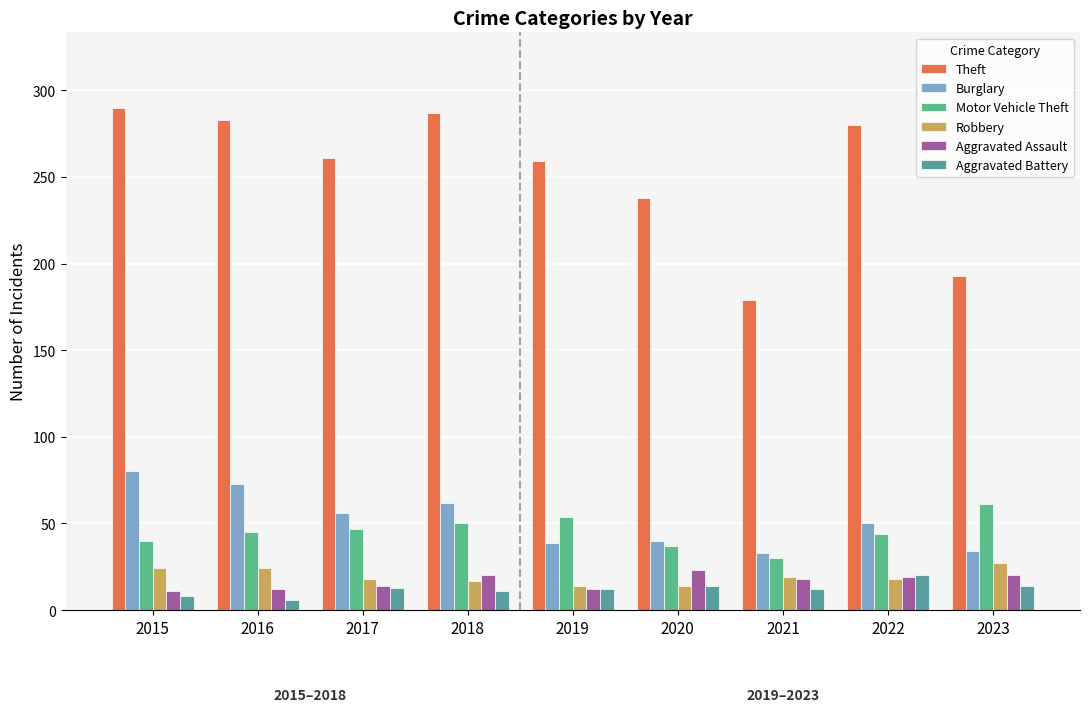

Does the chart contain any negative values?

No